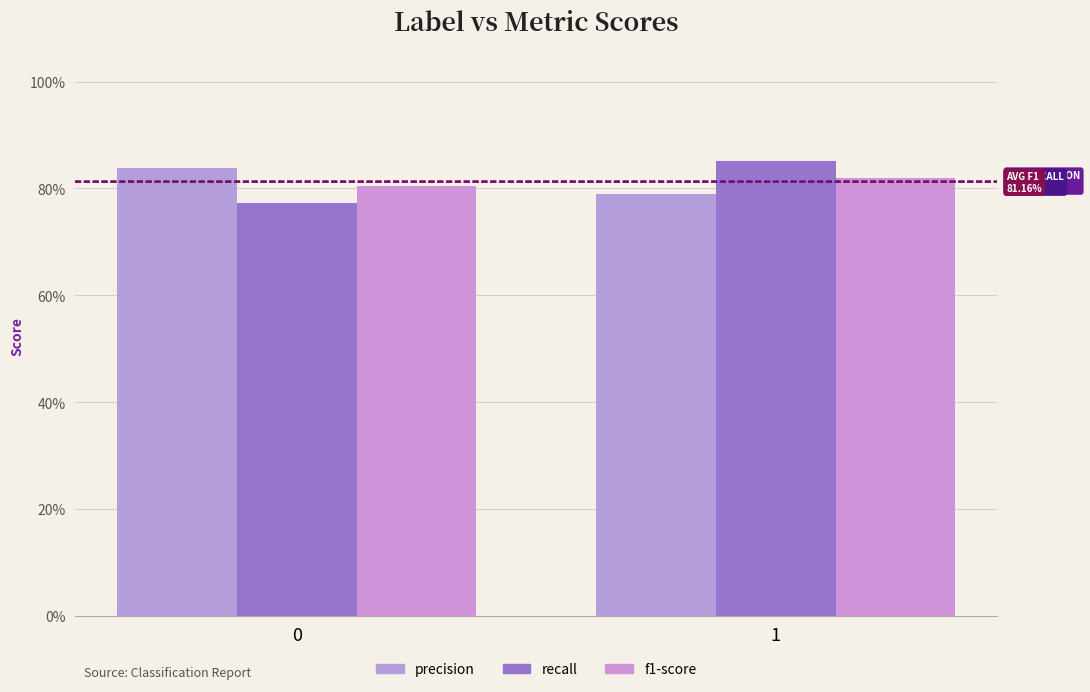

Reading right to left, list all the values displayed in this chart.

precision: 1=0.8	0=0.8
recall: 1=0.9	0=0.8
f1-score: 1=0.8	0=0.8